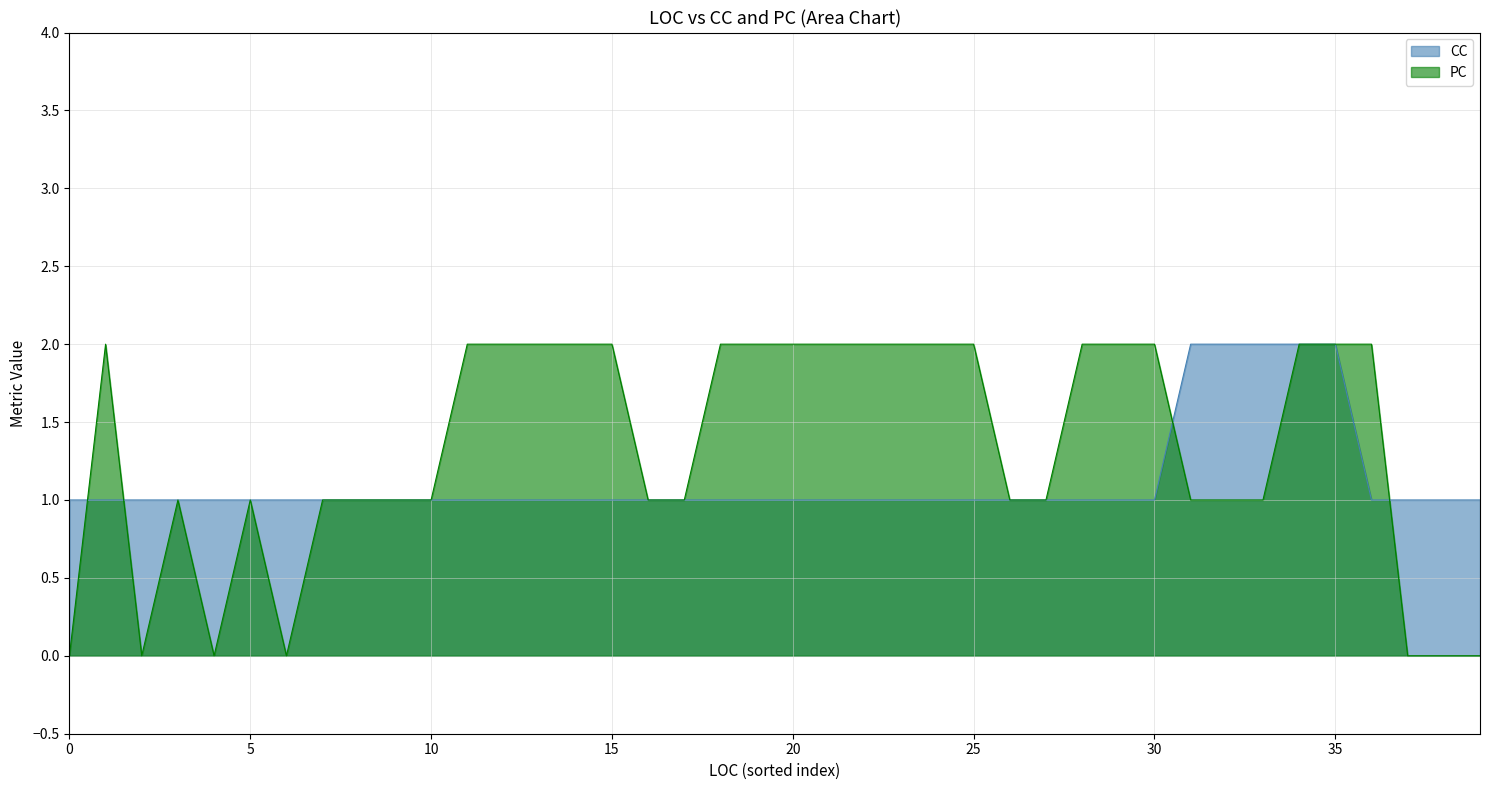

True or false: PC has more than 0 interior local peaks.

True